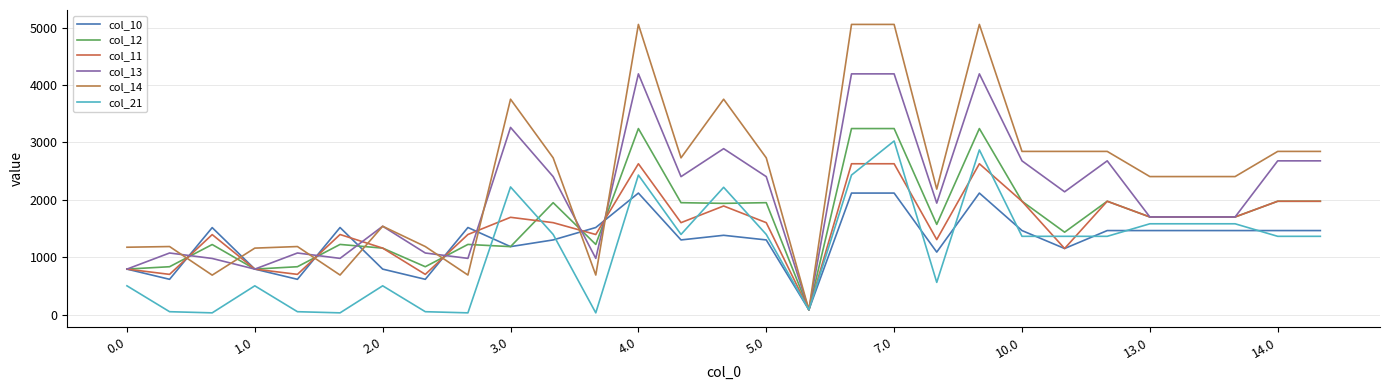

True or false: col_10 and col_12 intersect in this chart.

True